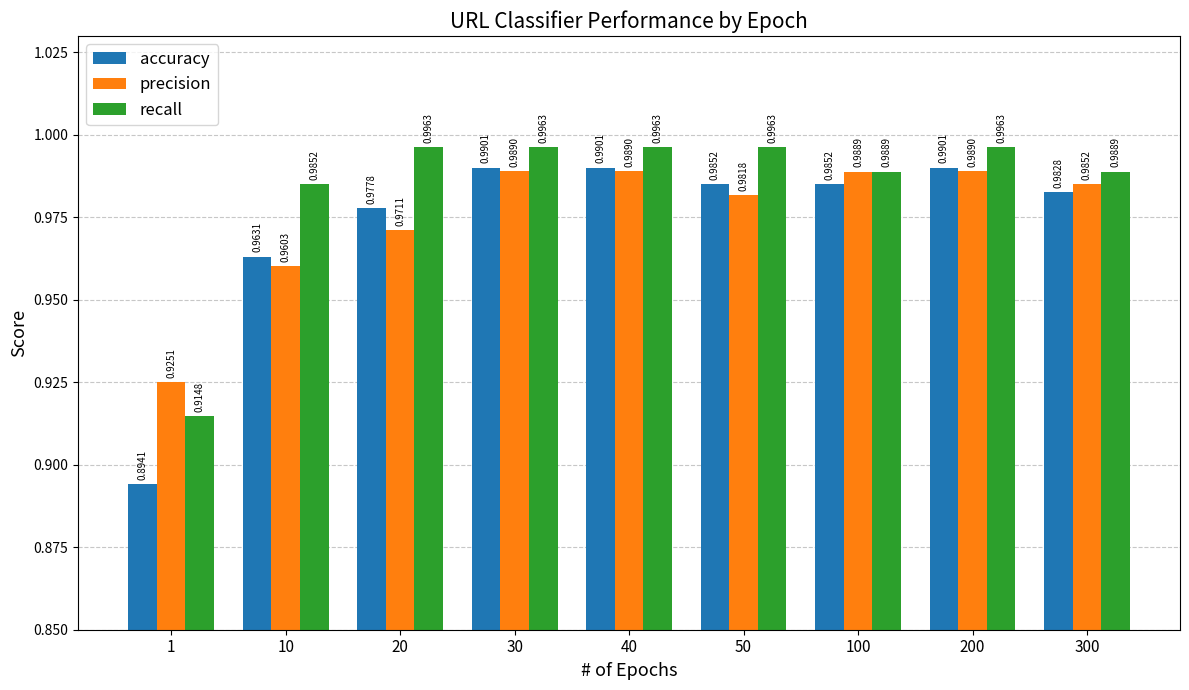

What is the difference between the maximum and minimum values in the precision series?

0.1